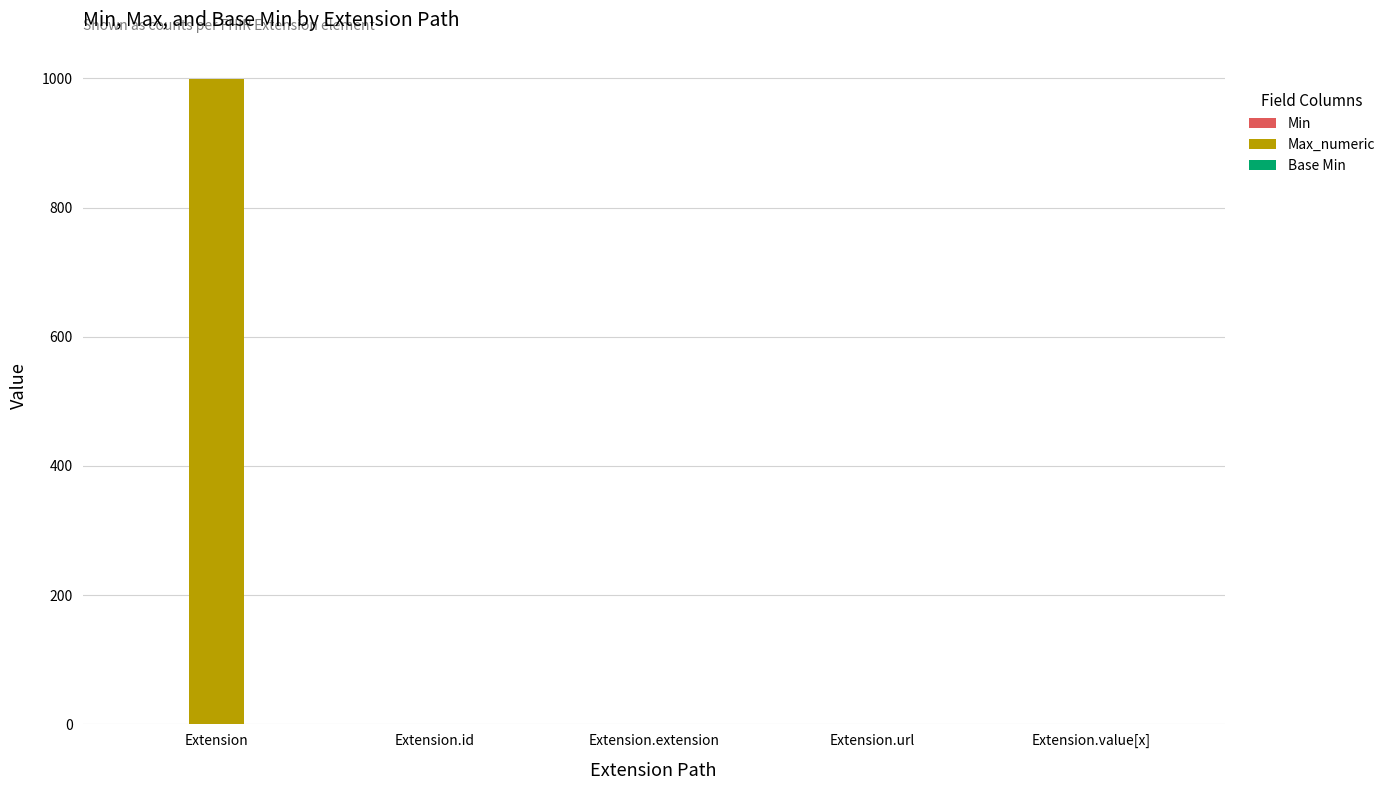

Which series has the widest spread of values?

Max_numeric